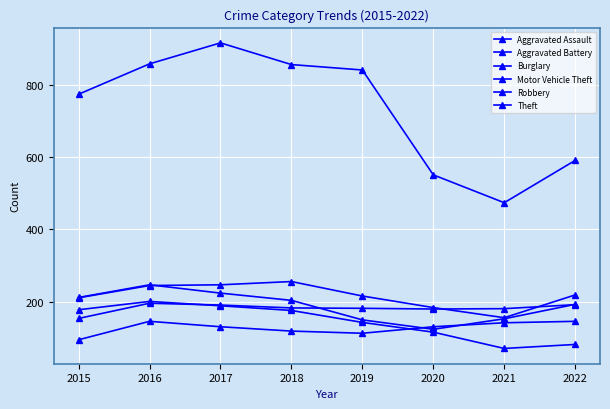

How many data points in Theft are less than 841?

4